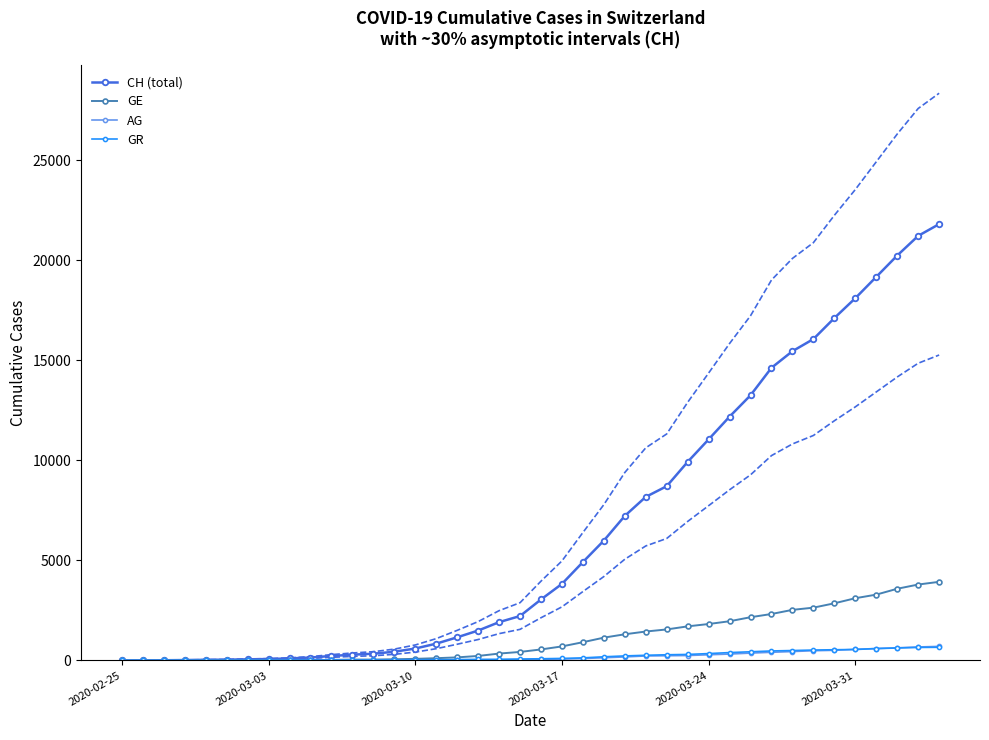

What is the maximum value for AG?

702